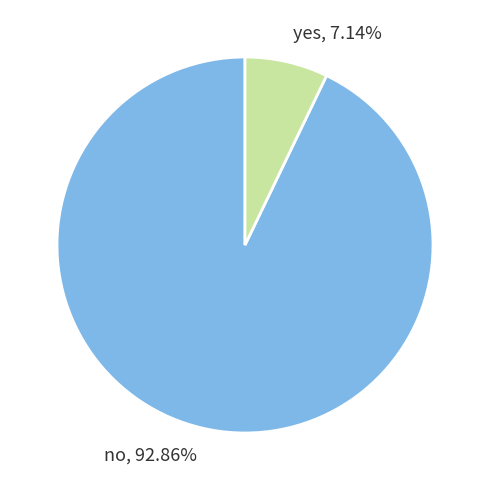

What is the total percentage of yes and no?

100.0%